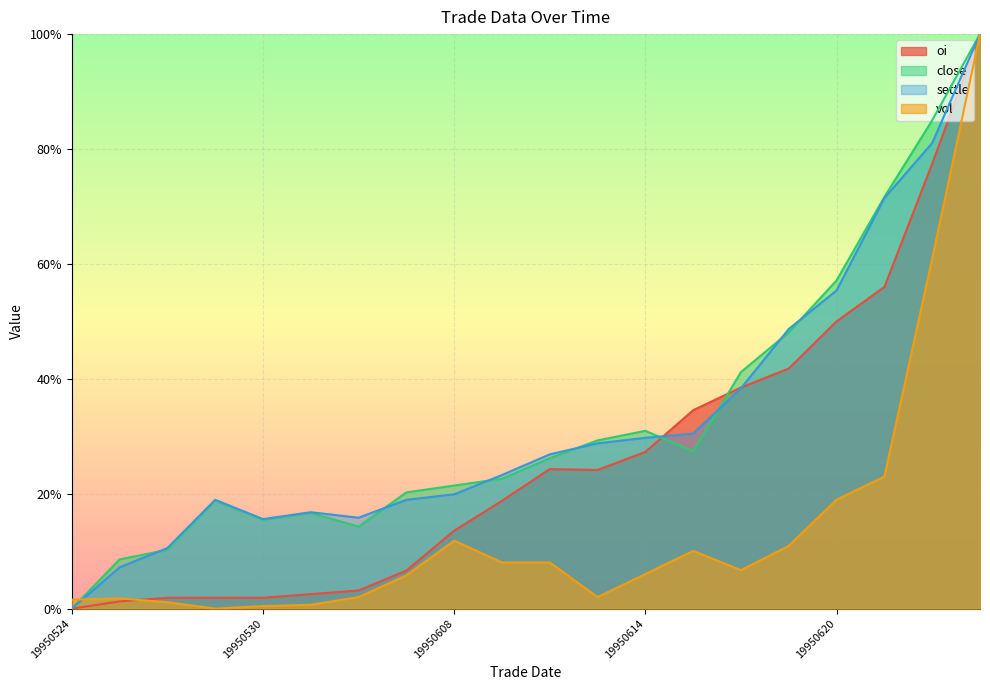

How many values in oi are above zero?

19